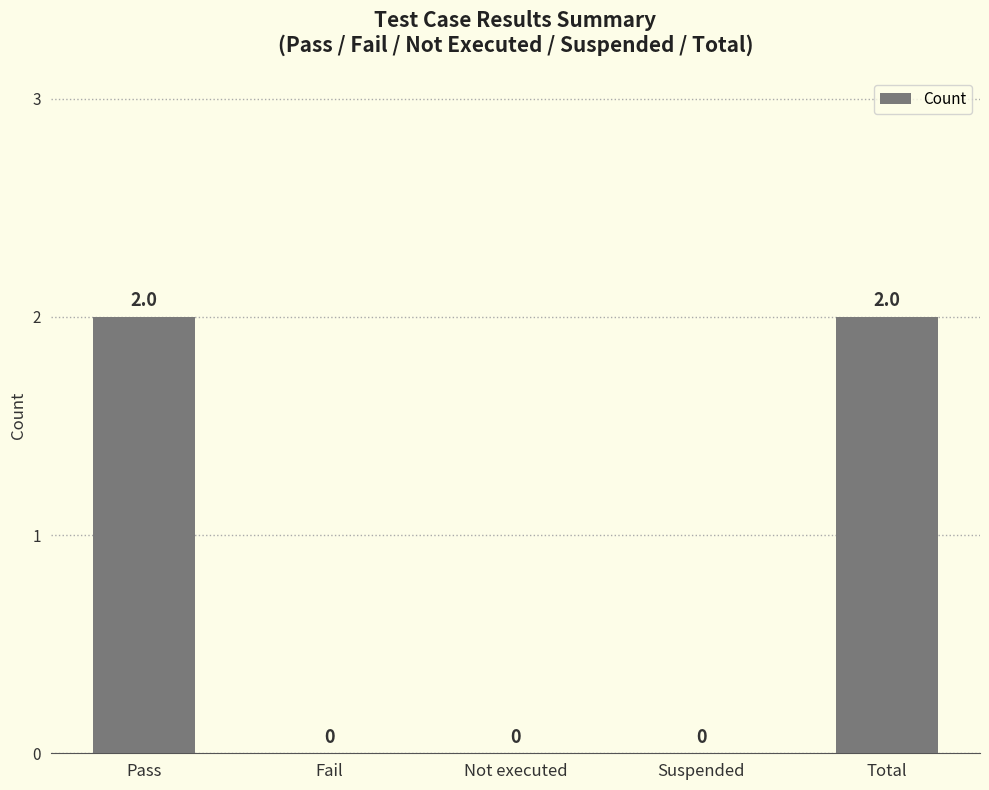

Count the number of data series in this chart.

1